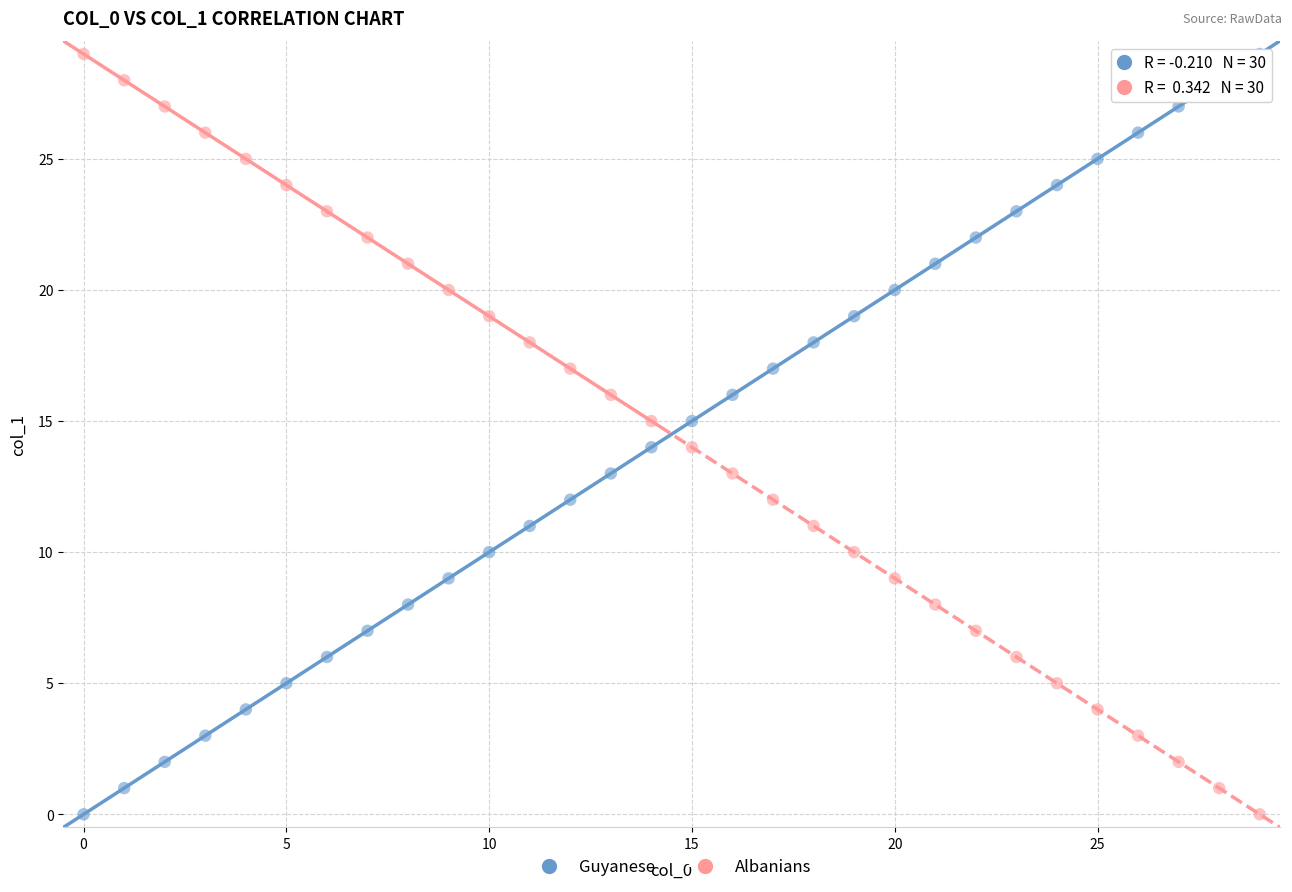

What are all the series names shown in the legend?

Guyanese, Albanians